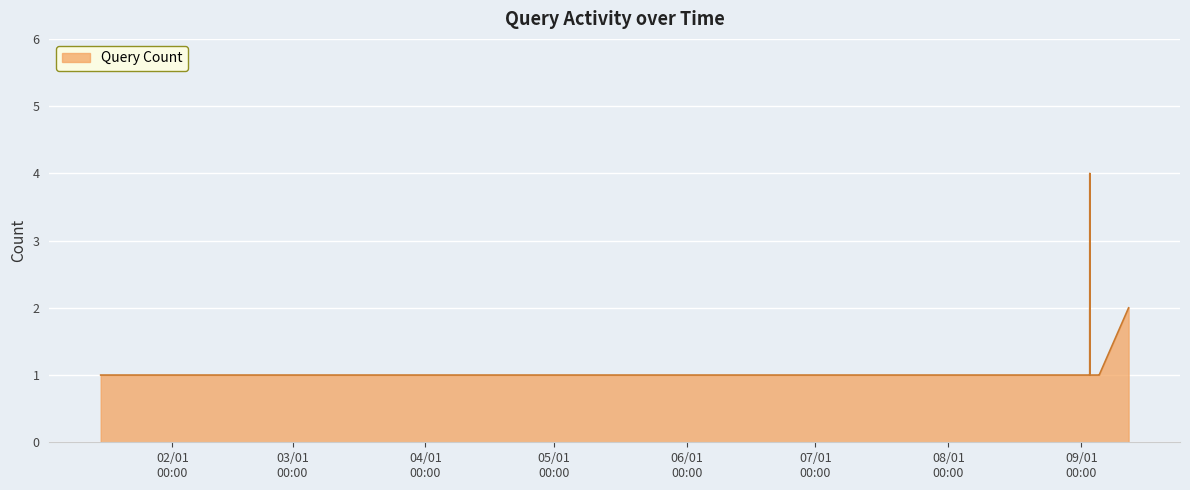

What is the maximum value shown in the chart?

4